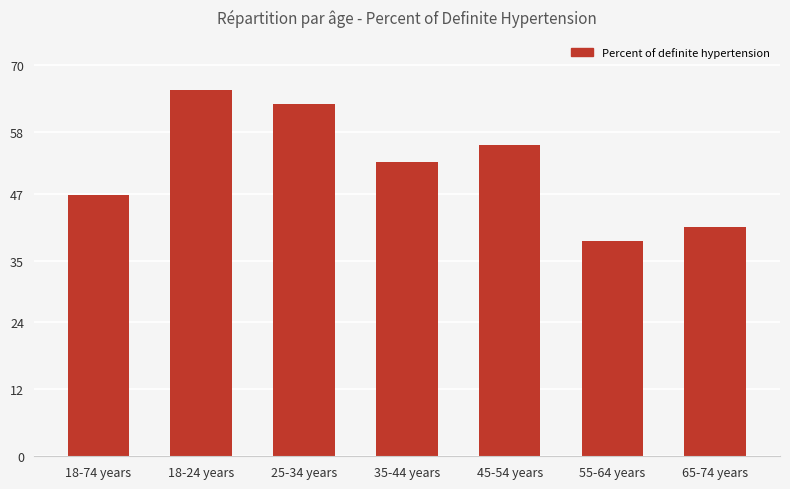

Rank the categories by value from lowest to highest.

55-64 years, 65-74 years, 18-74 years, 35-44 years, 45-54 years, 25-34 years, 18-24 years